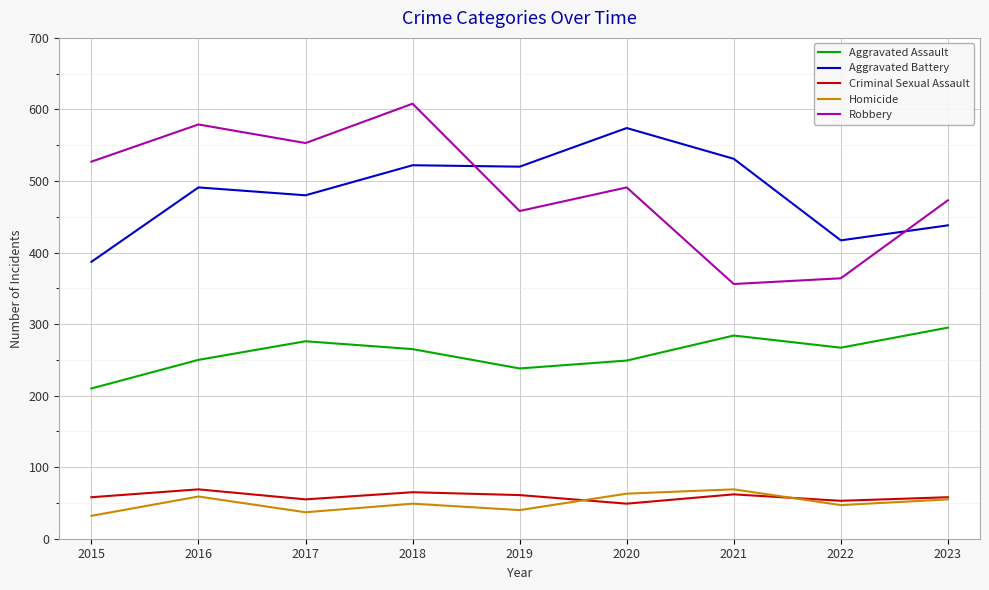

What is the difference between the maximum and minimum values in the Robbery series?

252